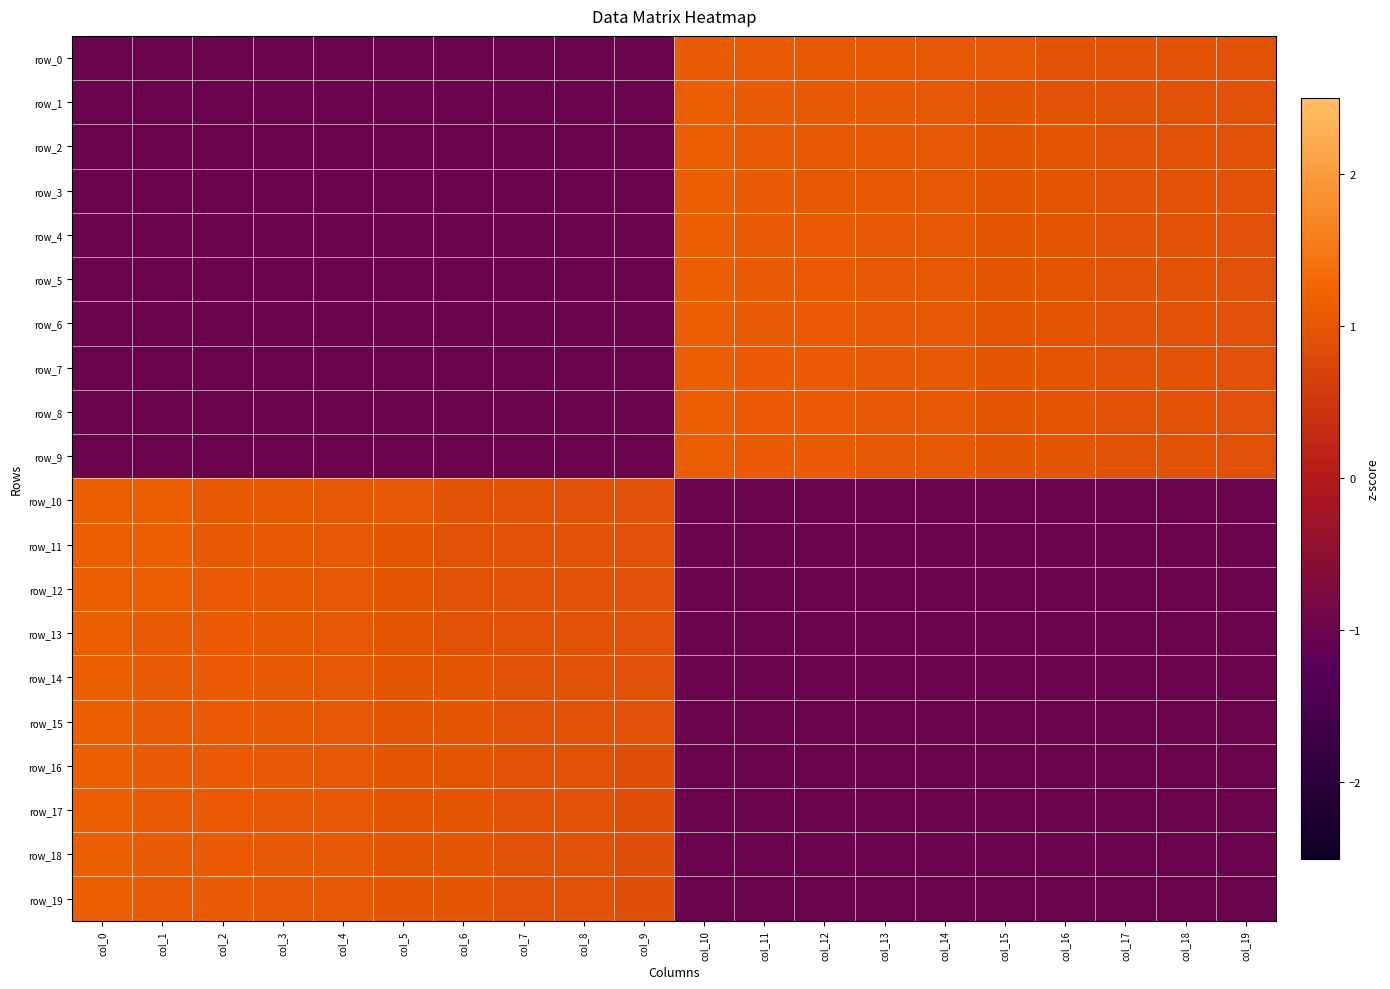

What is the smallest value displayed?

-1.0